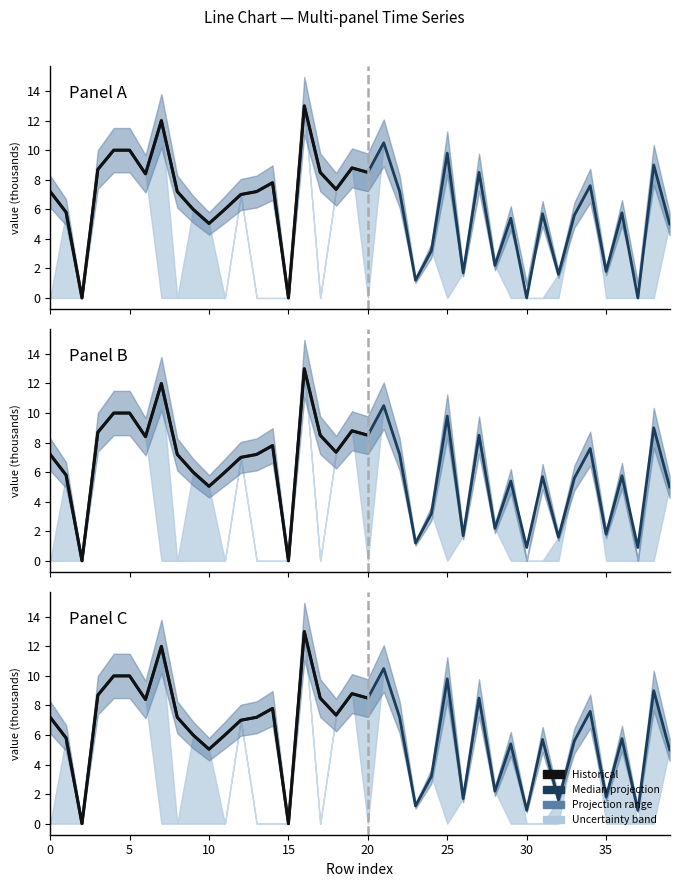

Reading right to left, what are all the values shown in this chart?

col_35: 5.0	9.0	0.9	5.8	1.8	7.6	5.6	1.6	5.7	0.9	5.4	2.2	8.5	1.7	9.8	3.2	1.2	7.2	10.5	8.5	8.8	7.3	8.5	13.0	0.0	7.8	7.2	7.0	6.0	5.0	6.0	7.2	12.0	8.4	10.0	10.0	8.7	0.0	5.8	7.2
col_36: 5.0	9.0	0.9	5.8	1.8	7.6	5.6	1.6	5.7	0.9	5.4	2.2	8.5	1.7	9.8	3.2	1.2	7.2	10.5	8.5	8.8	7.3	8.5	13.0	0.0	7.8	7.2	7.0	6.0	5.0	6.0	7.2	12.0	8.4	10.0	10.0	8.7	0.0	5.8	7.2
col_37: 5.0	9.0	0.0	5.8	1.8	7.6	5.6	1.6	5.7	0.0	5.4	2.2	8.5	1.7	9.8	3.2	1.2	7.2	10.5	8.5	8.8	7.3	8.5	13.0	0.0	7.8	7.2	7.0	6.0	5.0	6.0	7.2	12.0	8.4	10.0	10.0	8.7	0.0	5.8	7.2